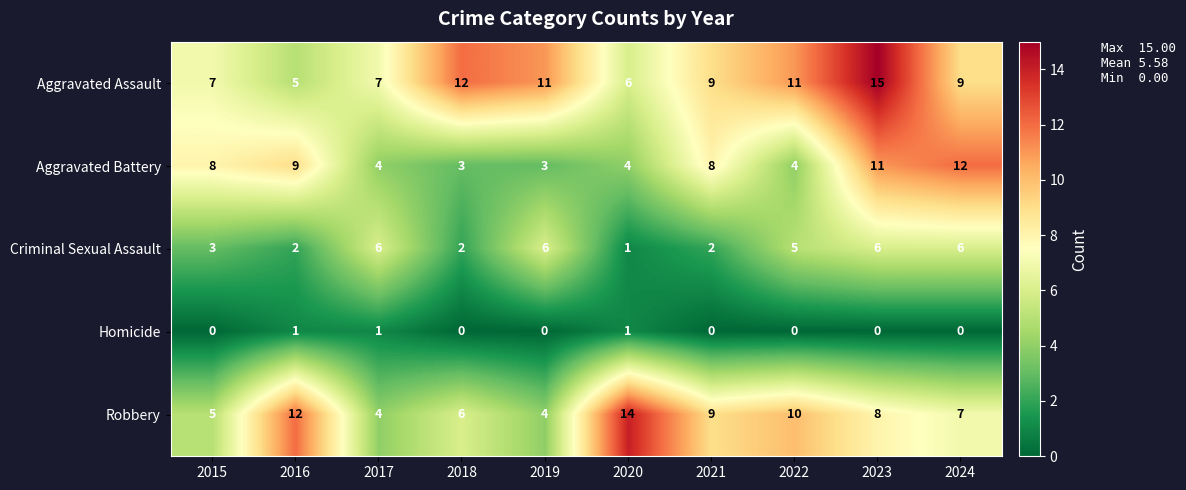

What is the minimum value for Robbery?

4